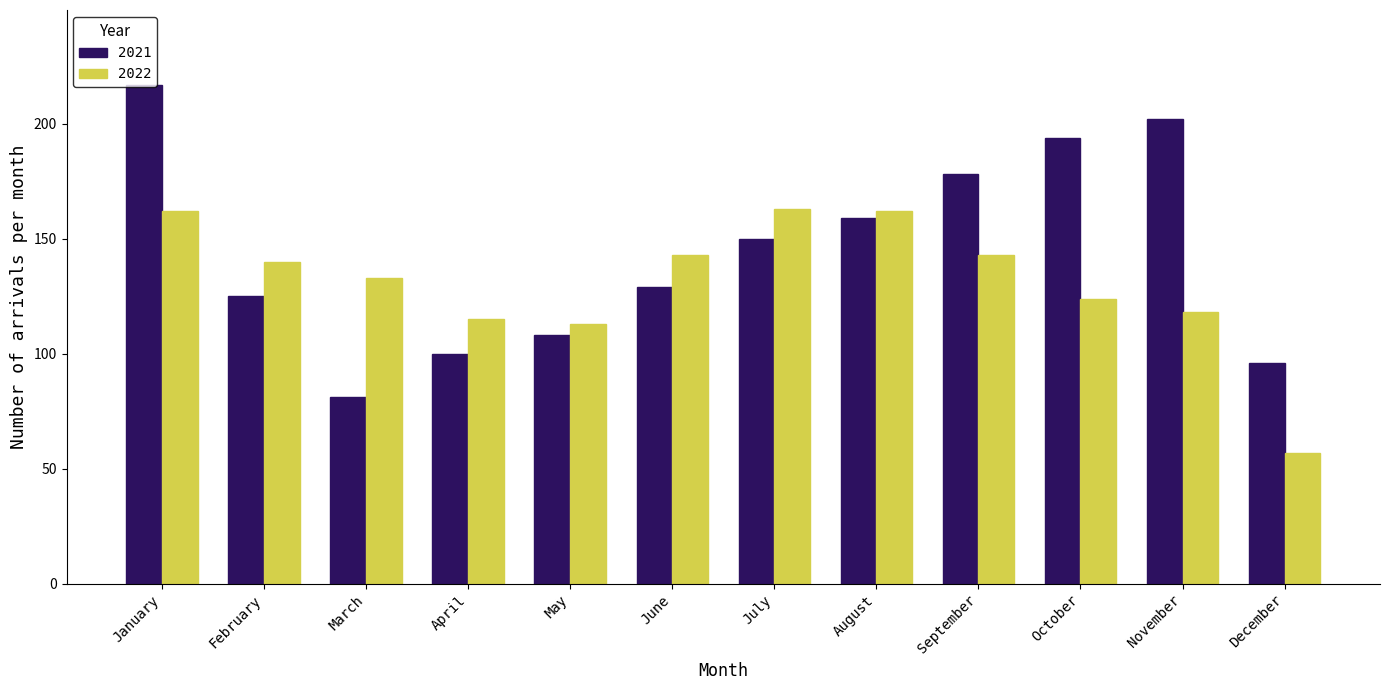

True or false: 2021 has a value of 129 at June.

True